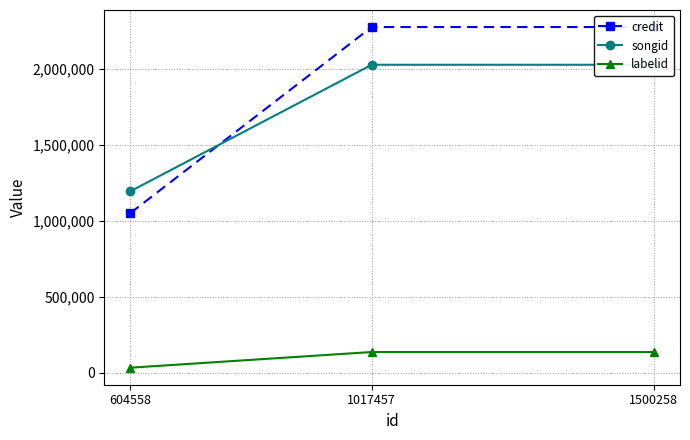

True or false: songid has a value of 1194509 at 604558.

True